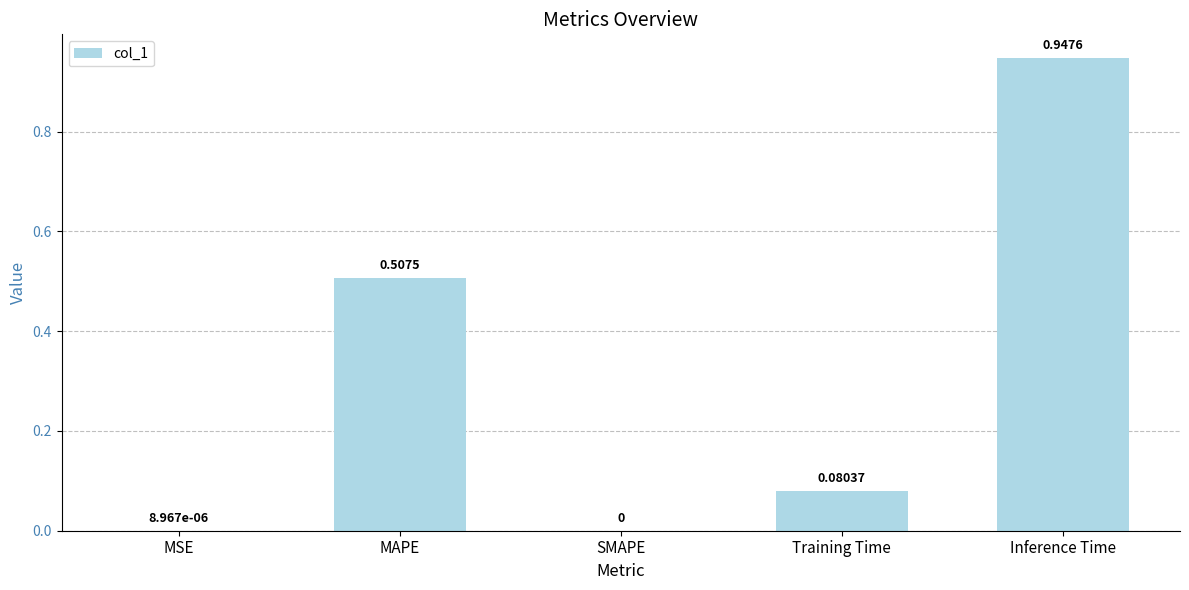

What is the change in value from MSE to Inference Time?

+0.9